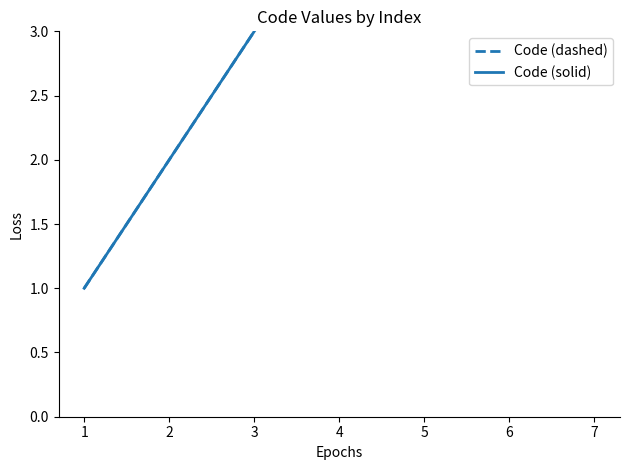

What is the value of the Code (solid) point at the 3rd from the left?

3